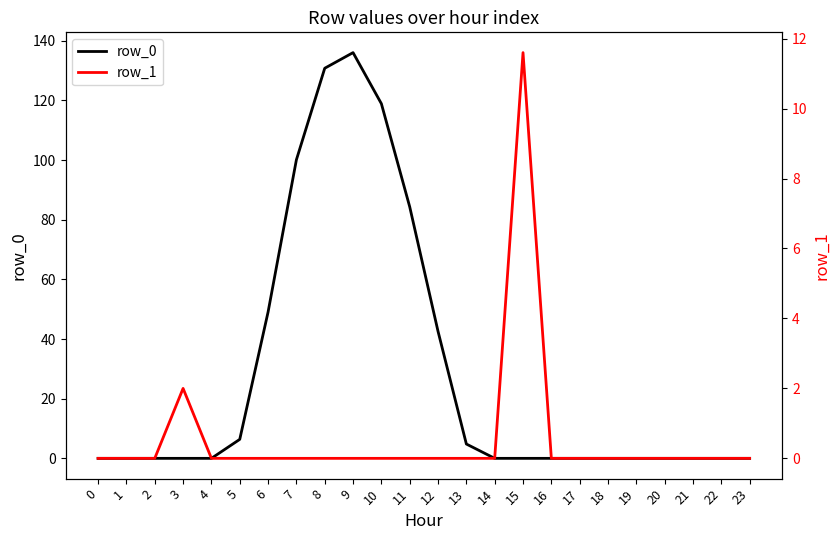

Reading left to right, extract all data points from this chart.

row_0: 0=0.0	1=0.0	2=0.0	3=0.0	4=0.0	5=6.4	6=49.0	7=100.1	8=130.8	9=136.0	10=118.9	11=84.3	12=42.6	13=4.8	14=0.0	15=0.0	16=0.0	17=0.0	18=0.0	19=0.0	20=0.0	21=0.0	22=0.0	23=0.0
row_1: 0=0.0	1=0.0	2=0.0	3=2.0	4=0.0	5=0.0	6=0.0	7=0.0	8=0.0	9=0.0	10=0.0	11=0.0	12=0.0	13=0.0	14=0.0	15=11.6	16=0.0	17=0.0	18=0.0	19=0.0	20=0.0	21=0.0	22=0.0	23=0.0